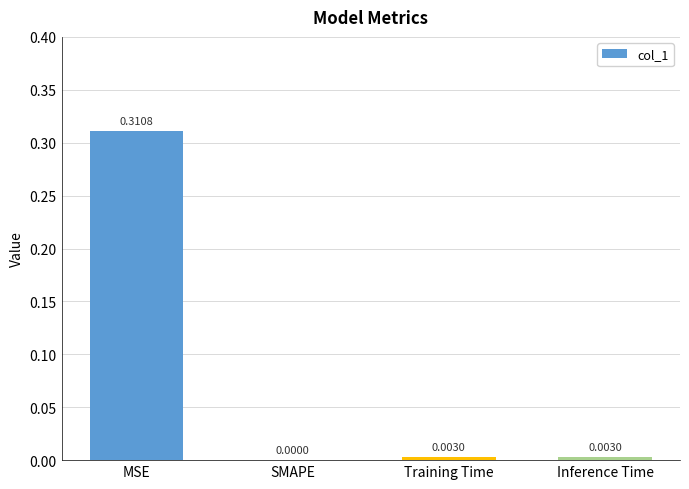

The chart shows a value of -0.2 at SMAPE. True or false?

False